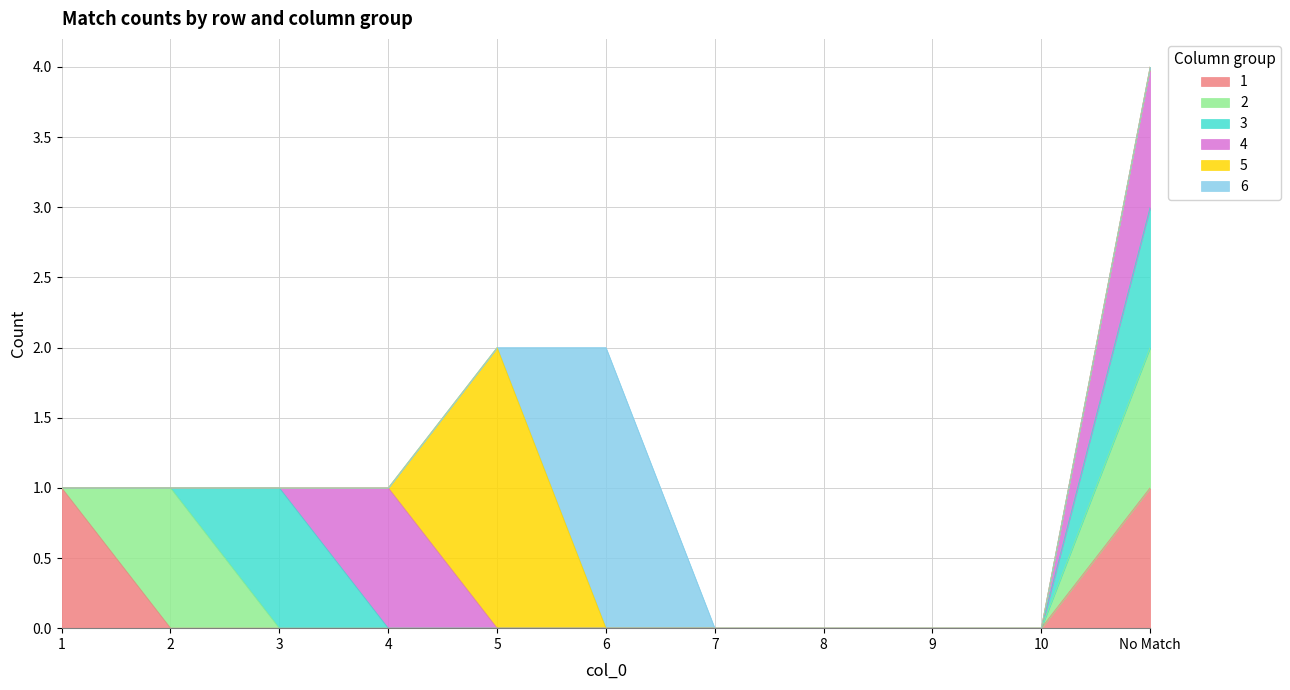

The 2 series shows 0 at 1. True or false?

True